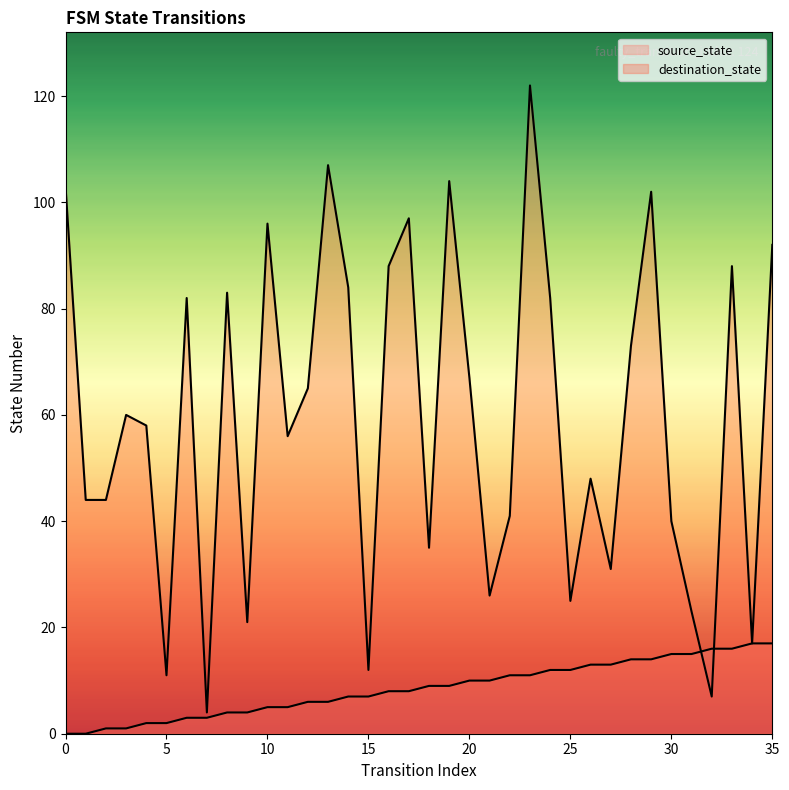

Which series has the largest total across all categories?

destination_state